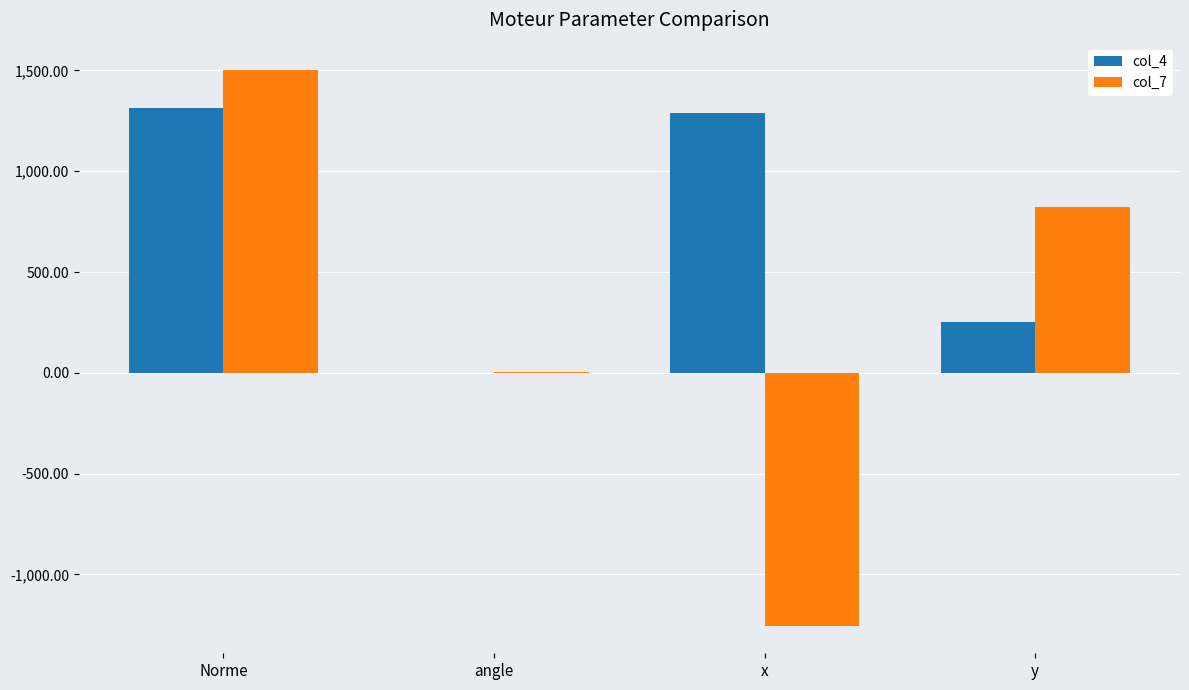

What is the total value across all series at x?

37.0